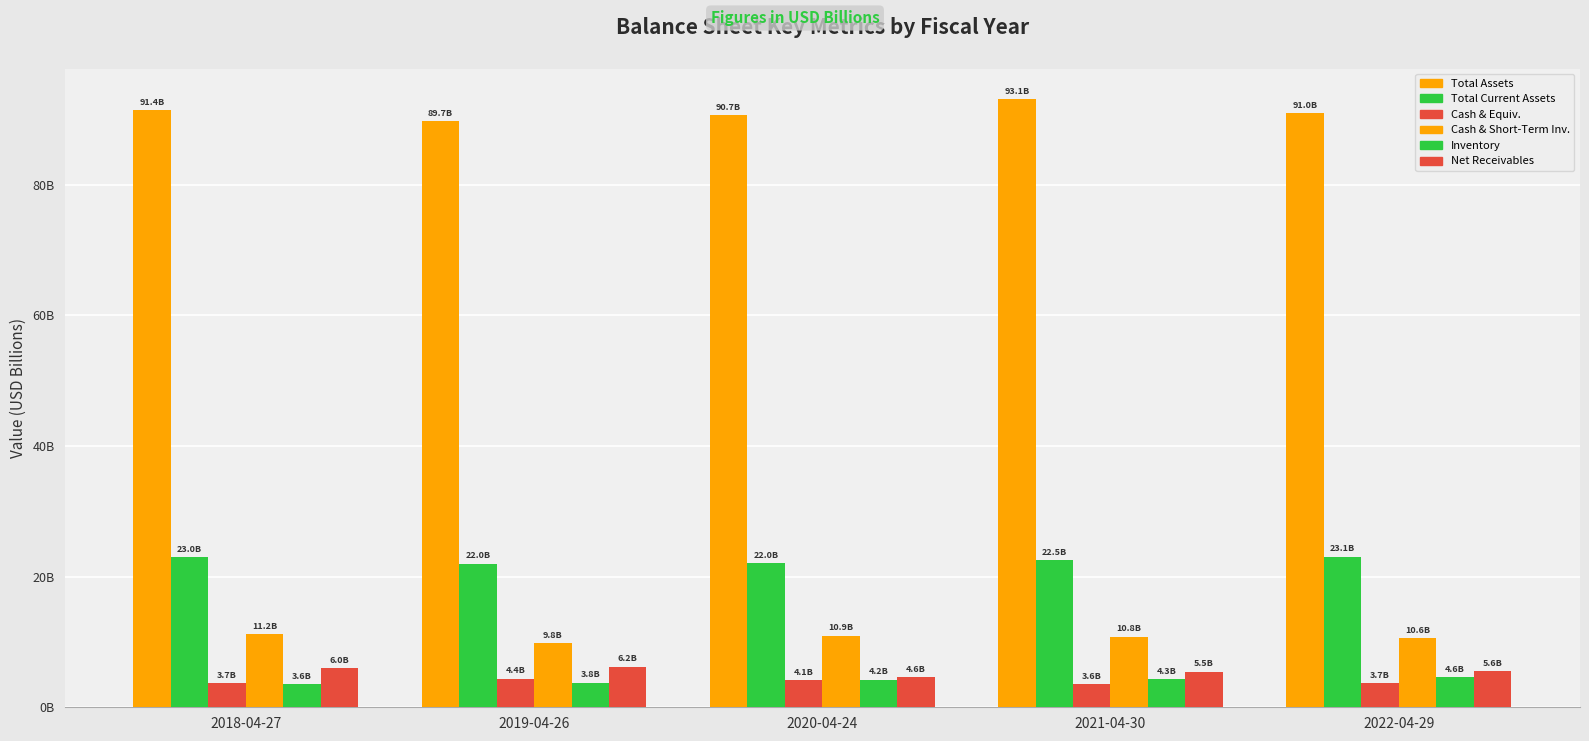

At which category does the chart reach its peak across all series?

2021-04-30